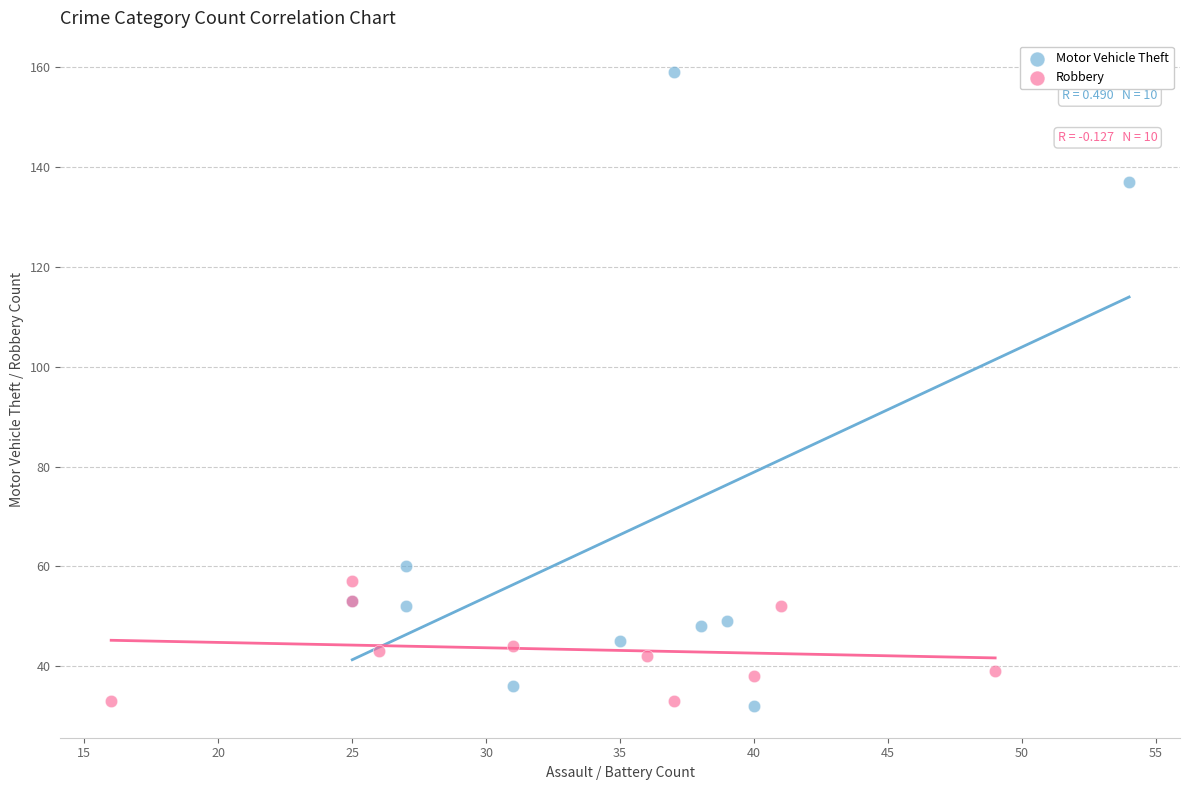

What are all the series names shown in the legend?

Motor Vehicle Theft, Robbery